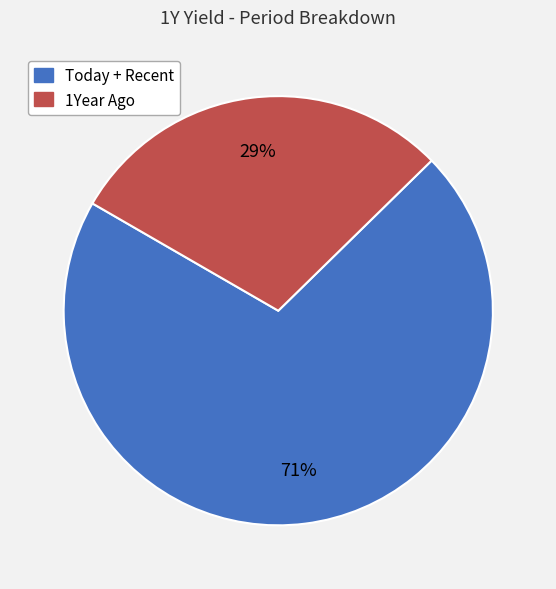

To the nearest percent, what is the average slice percentage?

50%